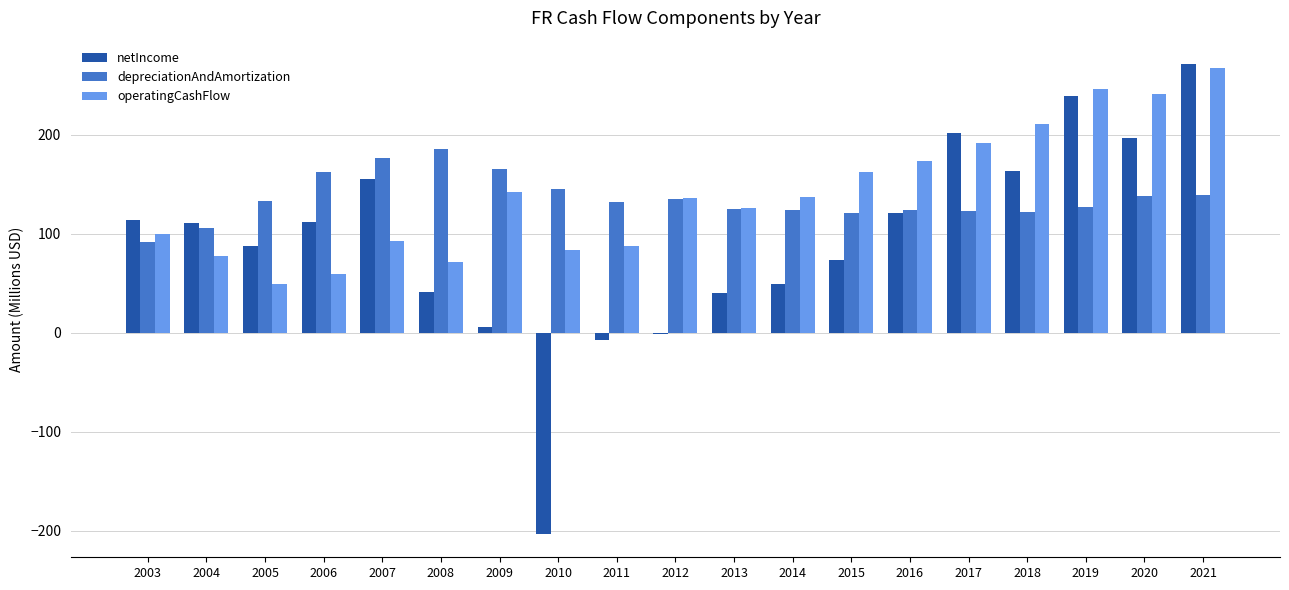

The value of depreciationAndAmortization at 2017 is 45.5. True or false?

False